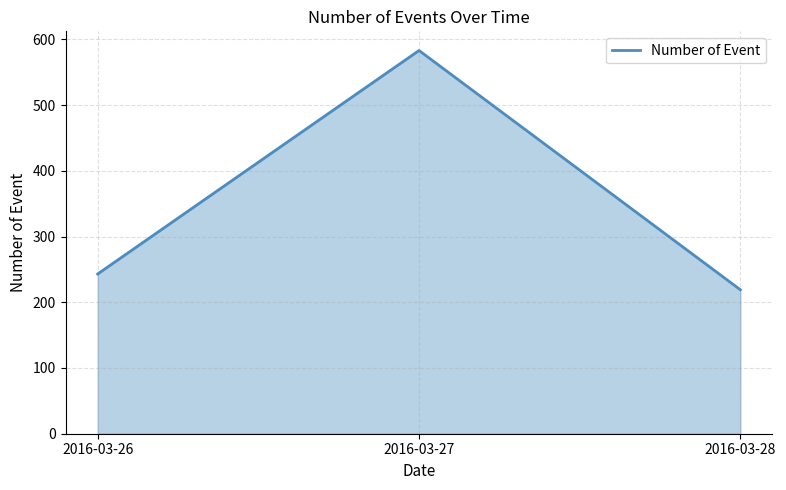

What is the change in value from 2016-03-26 to 2016-03-27?

+340